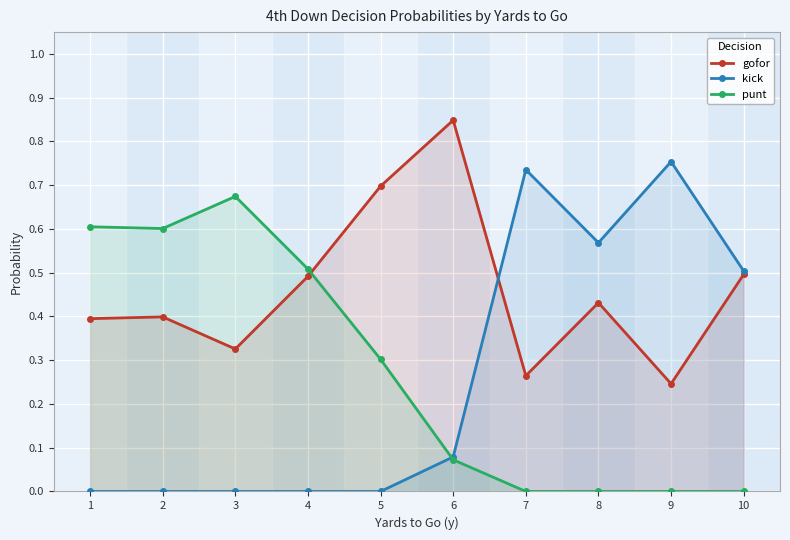

At which label does punt reach its peak?

3